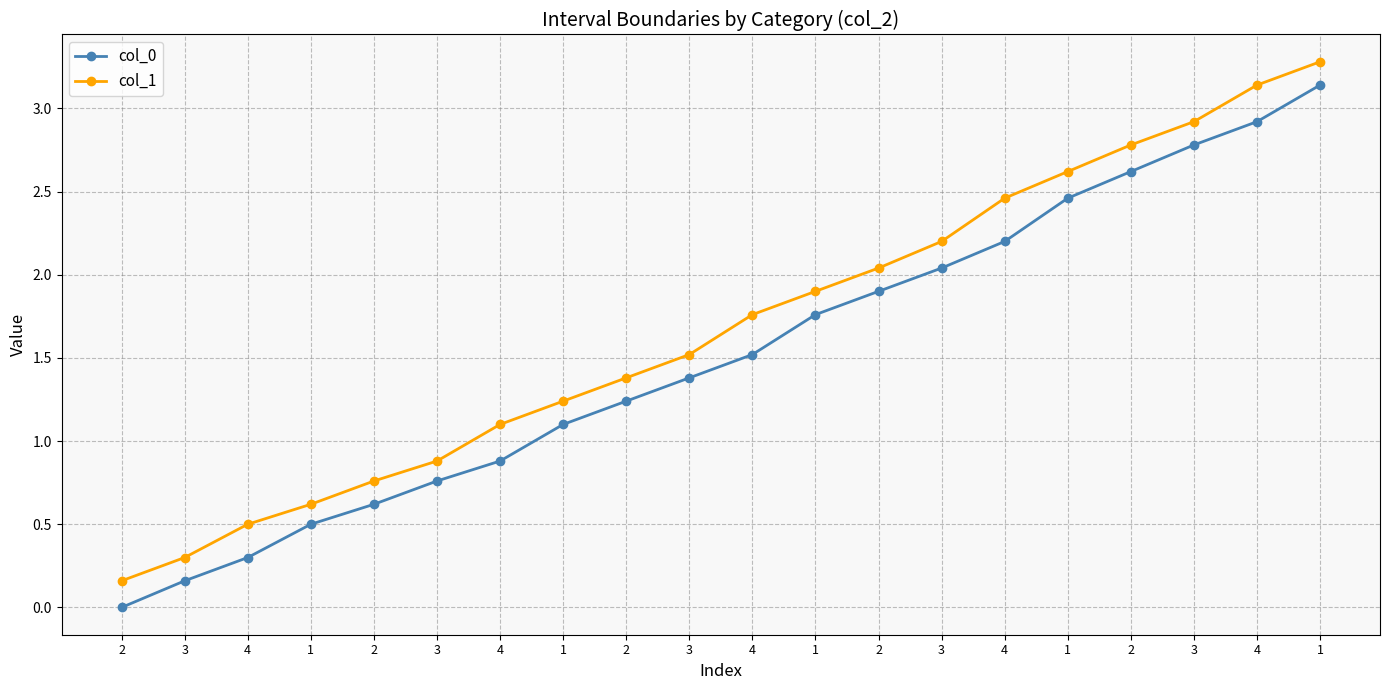

What is the label of the 9th point from the right?

1